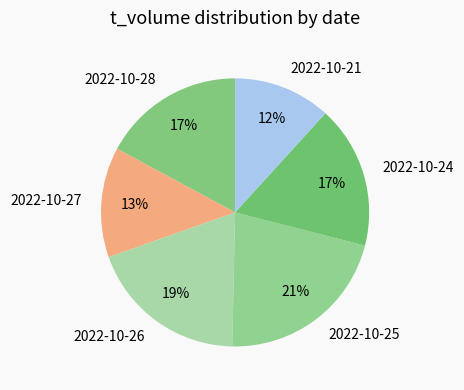

Is the sum of 2022-10-28 and 2022-10-25 greater than half?

No